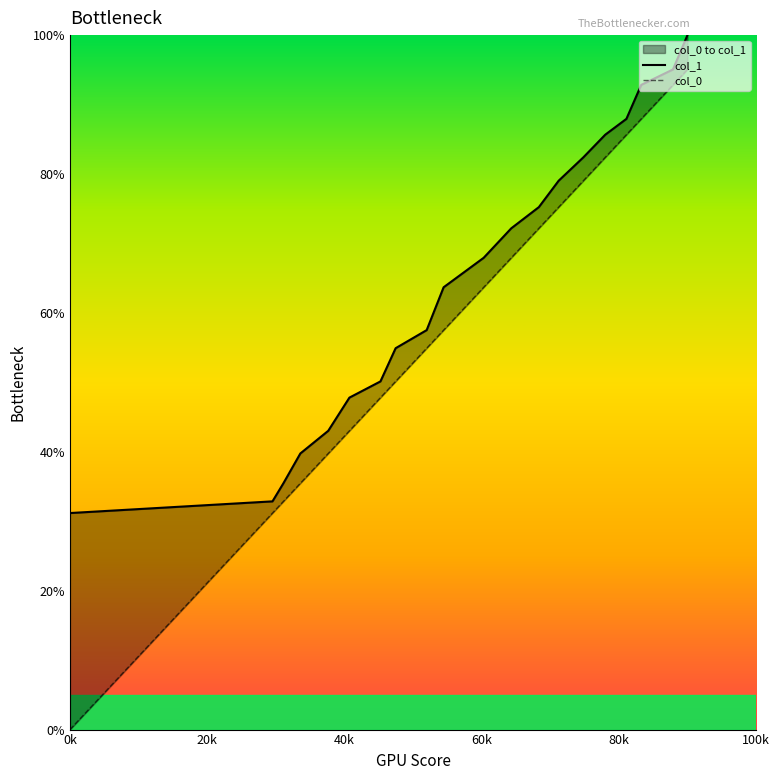

What are all the series names shown in the legend?

col_1, col_0